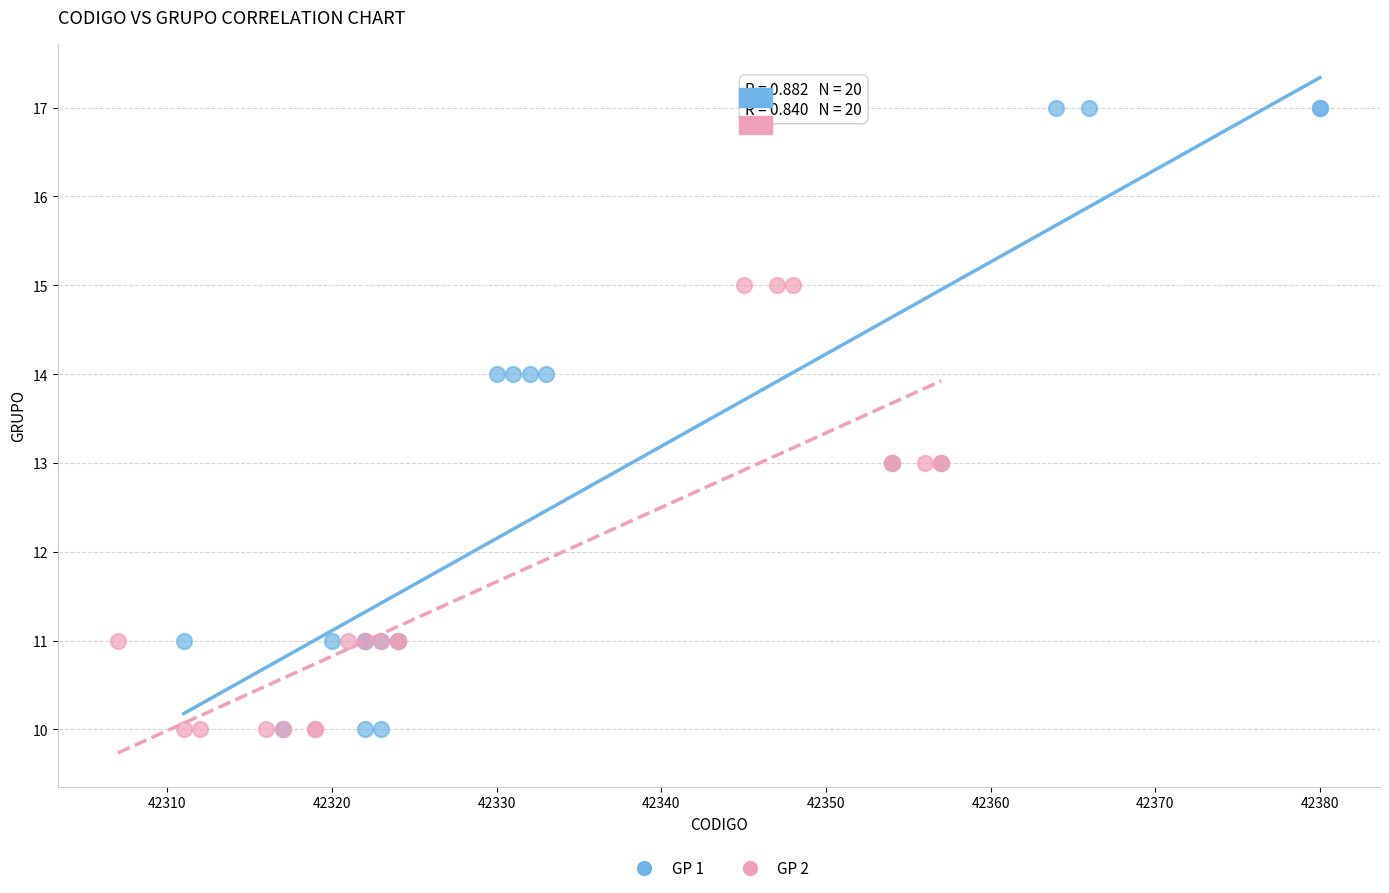

Which series has the largest Y range (max minus min)?

GP 1